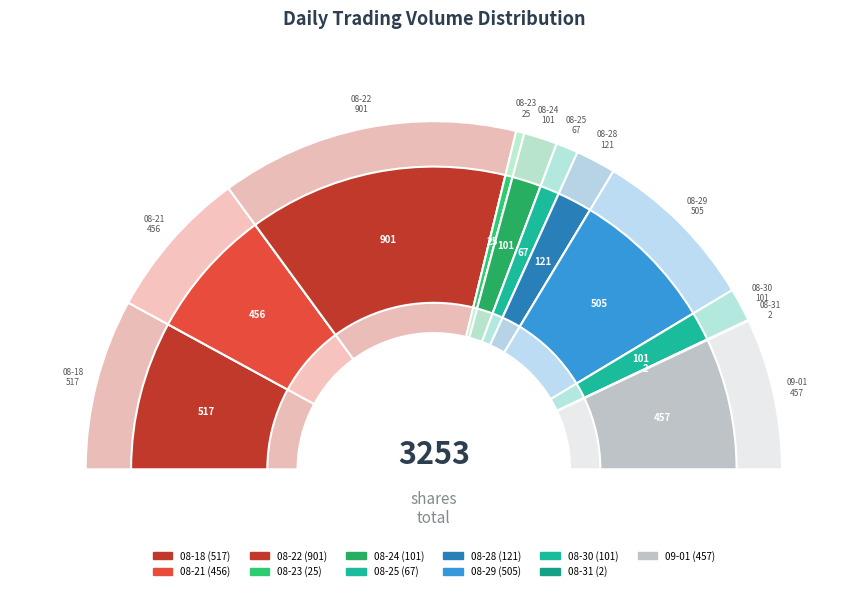

Is it true that 2023-08-23 is 11% of the pie?

False